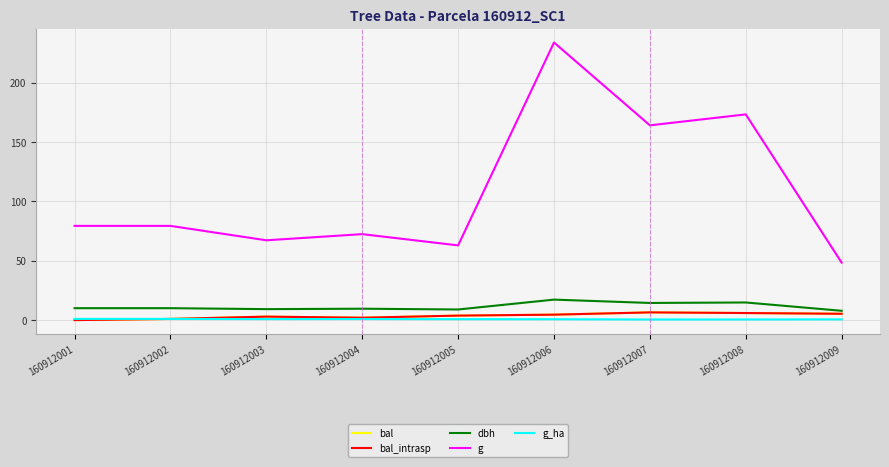

Does the chart have visible grid lines?

Yes